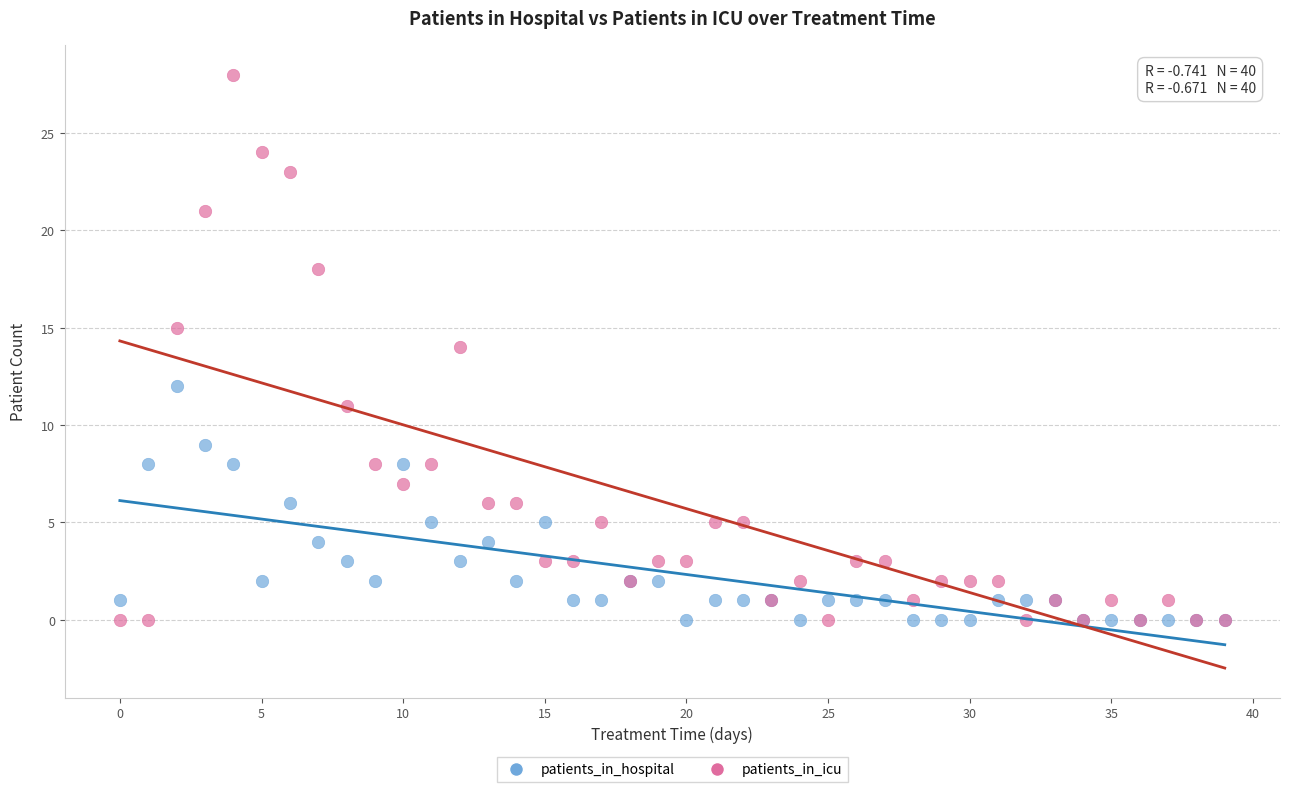

Which series has the widest spread of Y values?

patients_in_icu